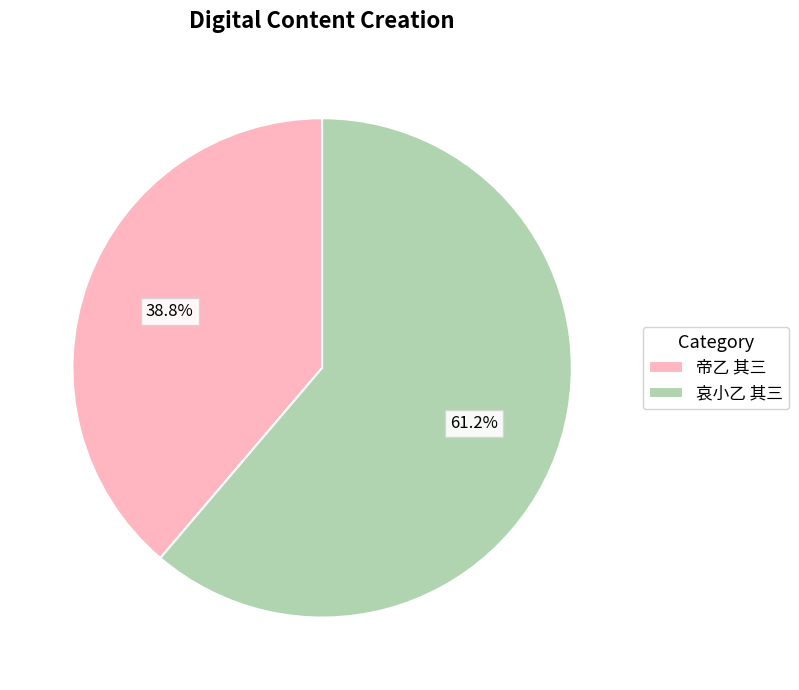

How many slices are in this pie chart?

2